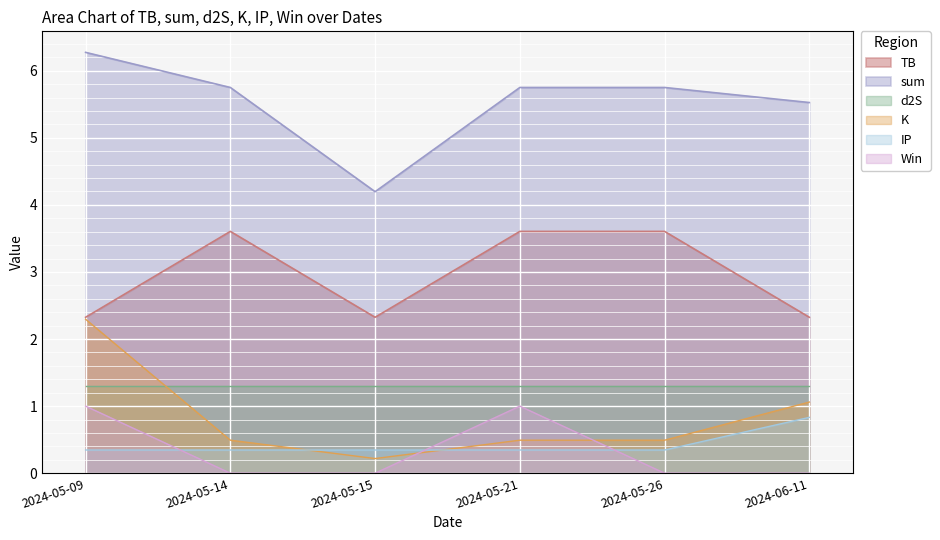

Where is the first local minimum for sum?

2024-05-15